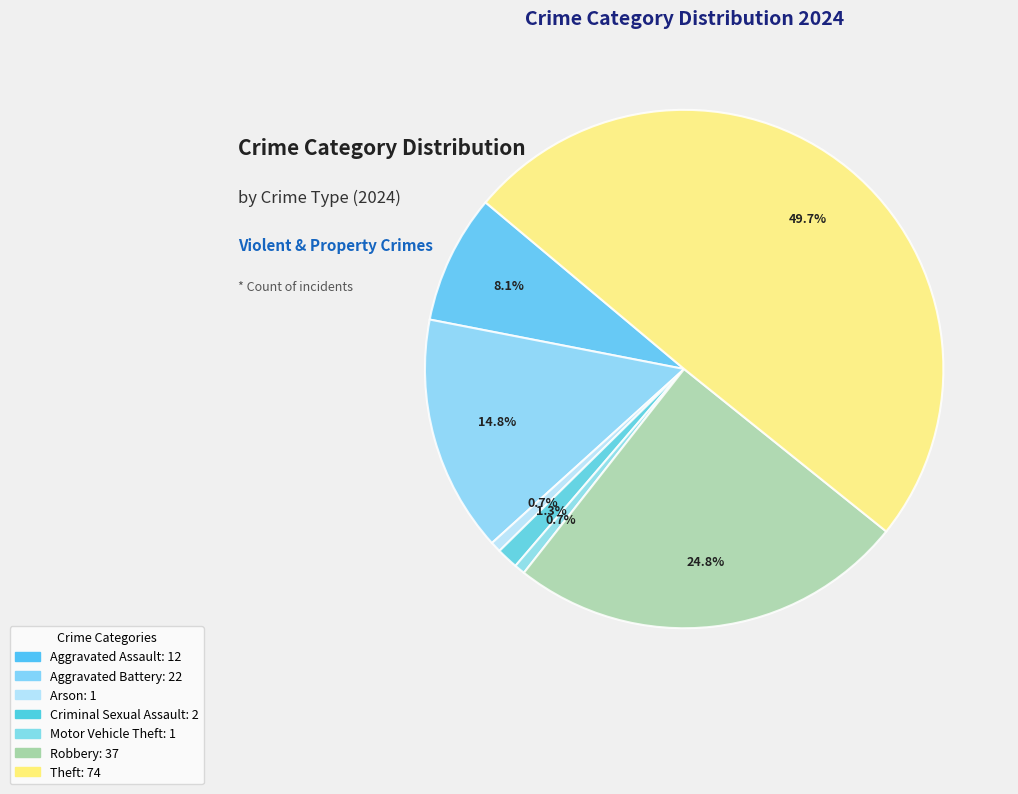

Rank the categories by value from highest to lowest.

Theft, Robbery, Aggravated Battery, Aggravated Assault, Criminal Sexual Assault, Arson, Motor Vehicle Theft